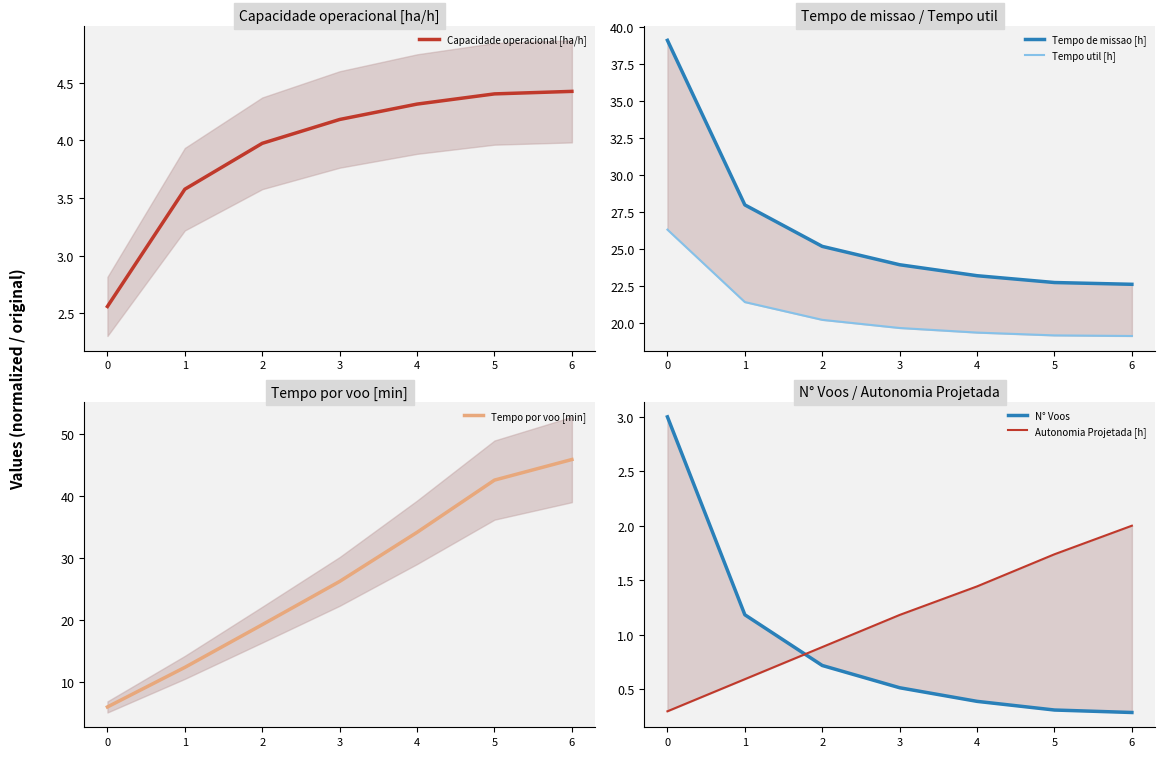

True or false: Autonomia Projetada [h] and Capacidade operacional [ha/h] cross at least once.

False